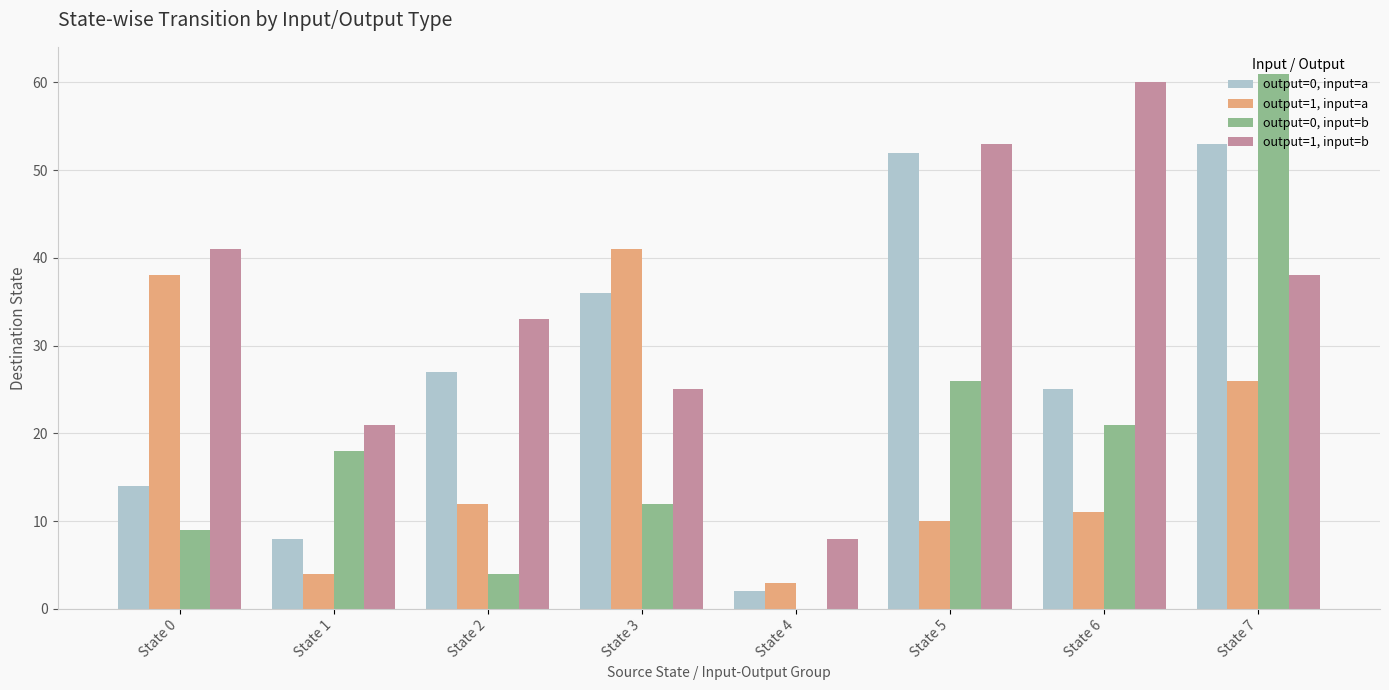

Reading left to right, extract all data points from this chart.

output=0, input=a: State 0=14	State 1=8	State 2=27	State 3=36	State 4=2	State 5=52	State 6=25	State 7=53
output=1, input=a: State 0=38	State 1=4	State 2=12	State 3=41	State 4=3	State 5=10	State 6=11	State 7=26
output=0, input=b: State 0=9	State 1=18	State 2=4	State 3=12	State 4=0	State 5=26	State 6=21	State 7=61
output=1, input=b: State 0=41	State 1=21	State 2=33	State 3=25	State 4=8	State 5=53	State 6=60	State 7=38